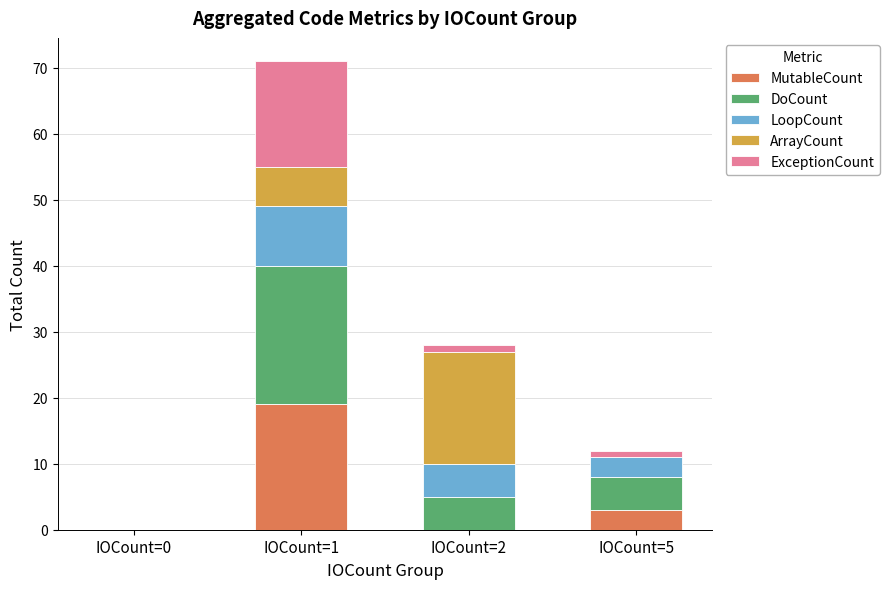

At which category is the sum across all series the highest?

IOCount=1